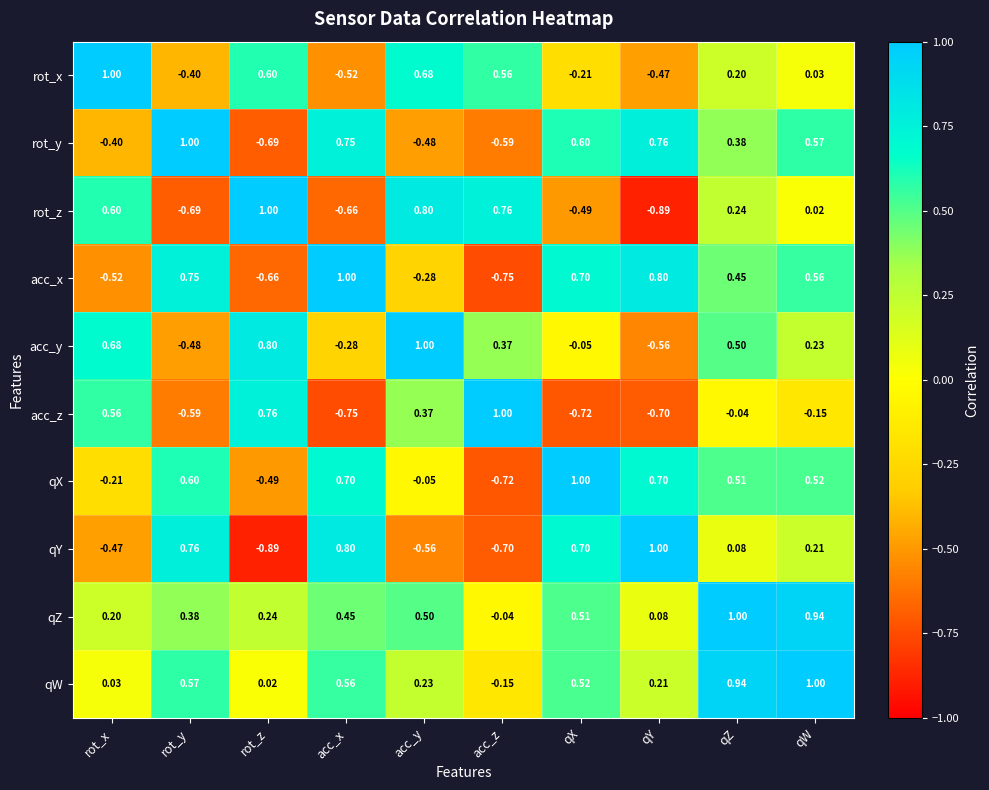

Is the value of qX at qZ greater than the value of rot_y at qX?

No